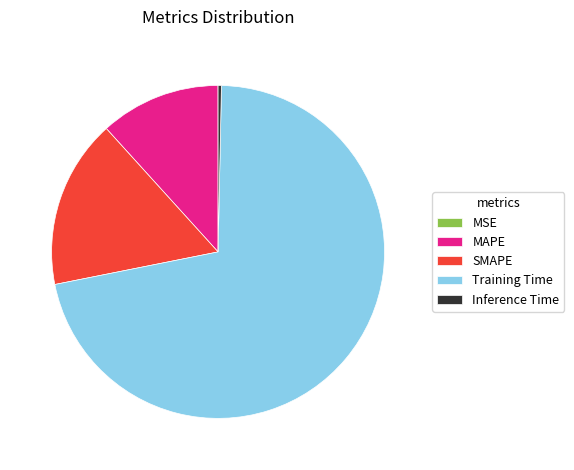

Which slice represents more than half of the pie?

Training Time